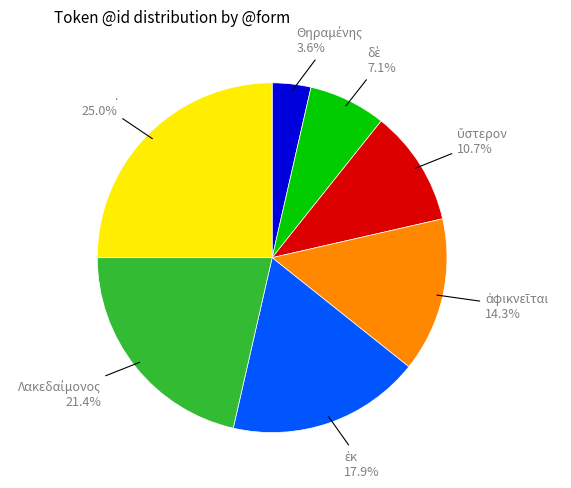

Does any single category account for the majority?

No